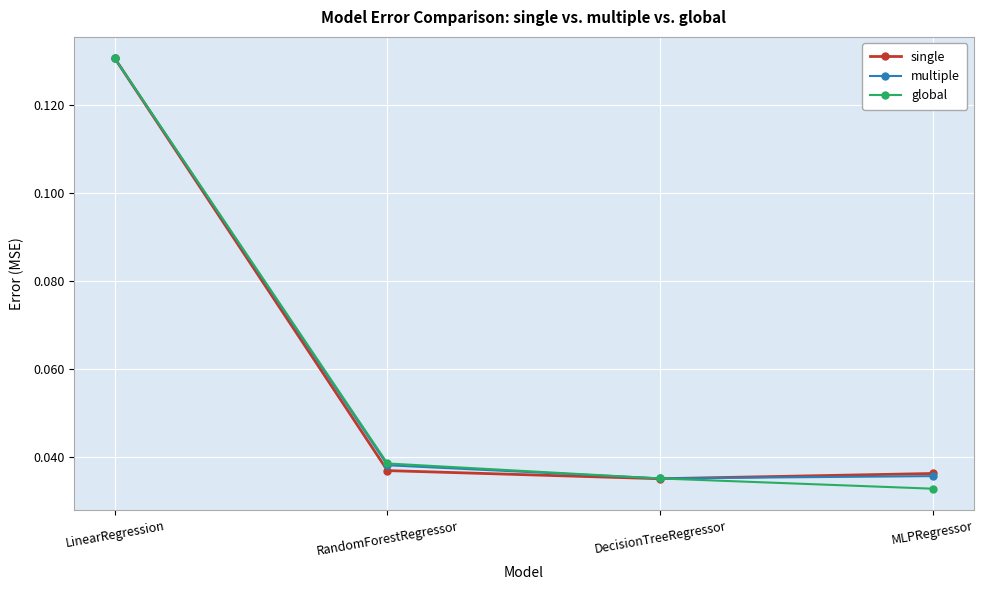

At which category is the sum across all series the highest?

LinearRegression